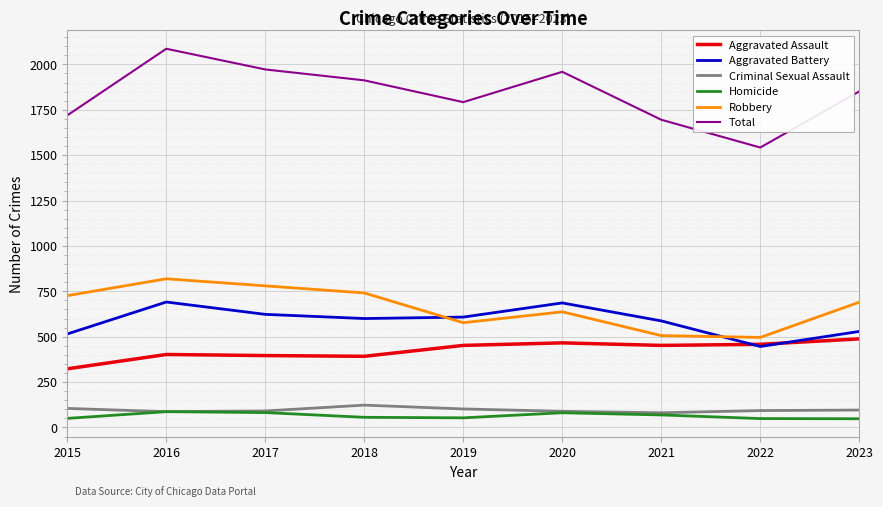

What is the spread (max minus min) of values at 2017?

1890